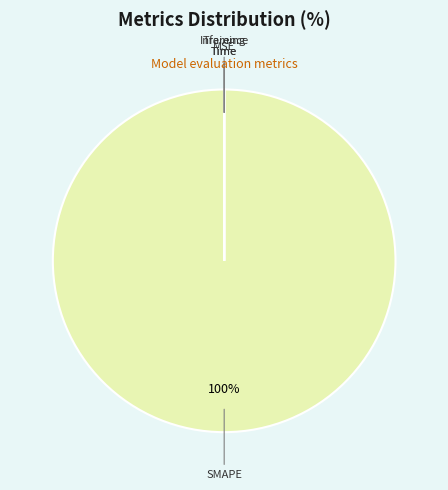

To the nearest percent, what is the average slice percentage?

25%